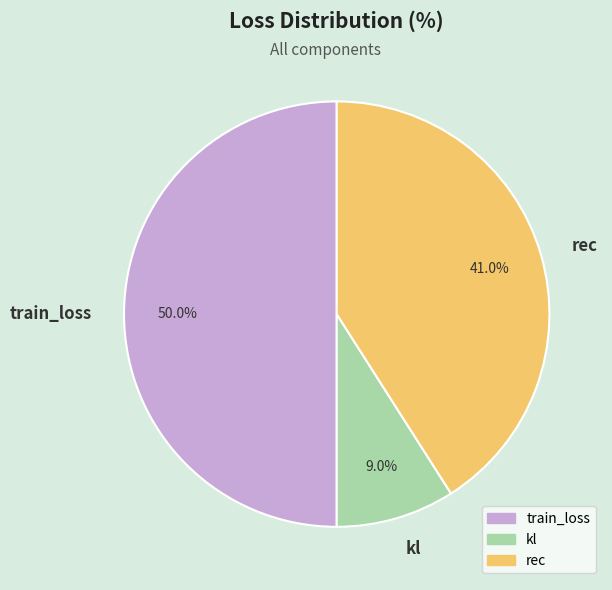

Rank the categories by value from lowest to highest.

kl, rec, train_loss